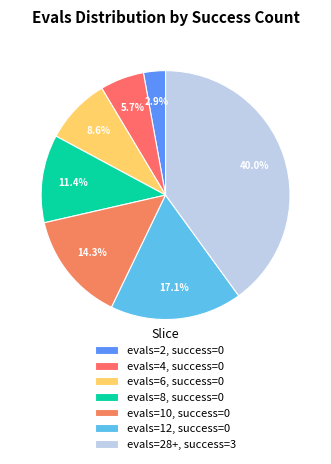

Which category has the smallest portion of the pie?

evals=2, success=0